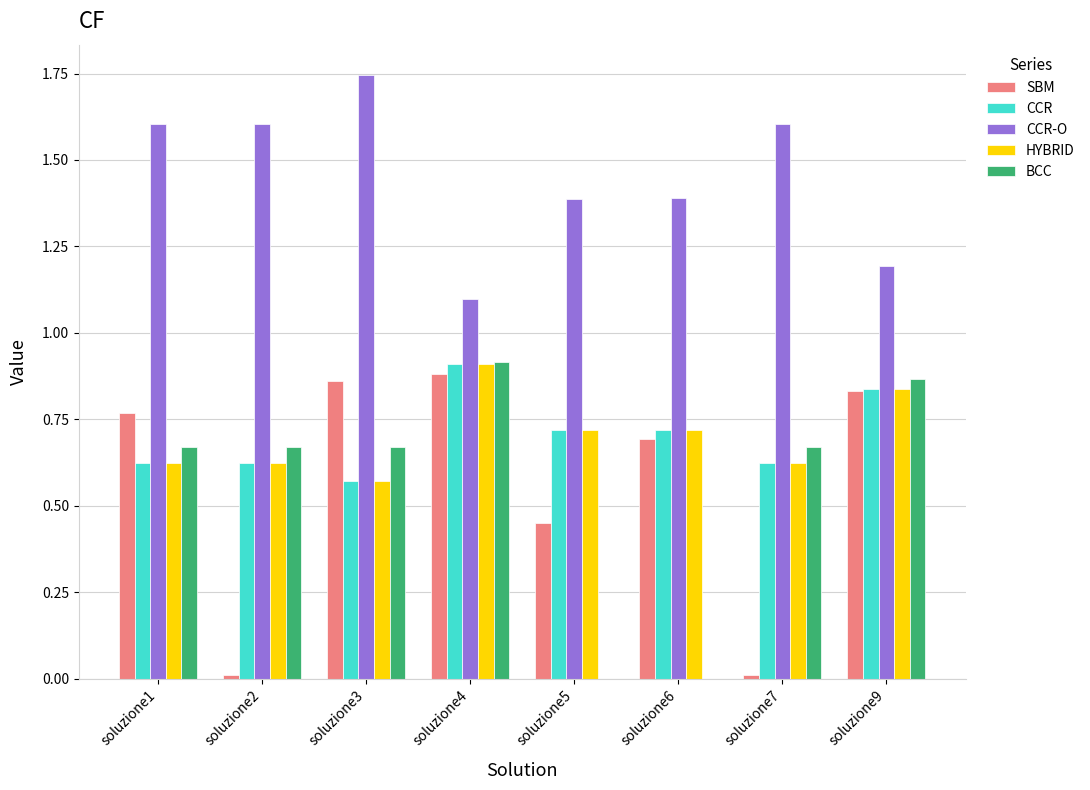

What is the sum of all BCC values?

4.5